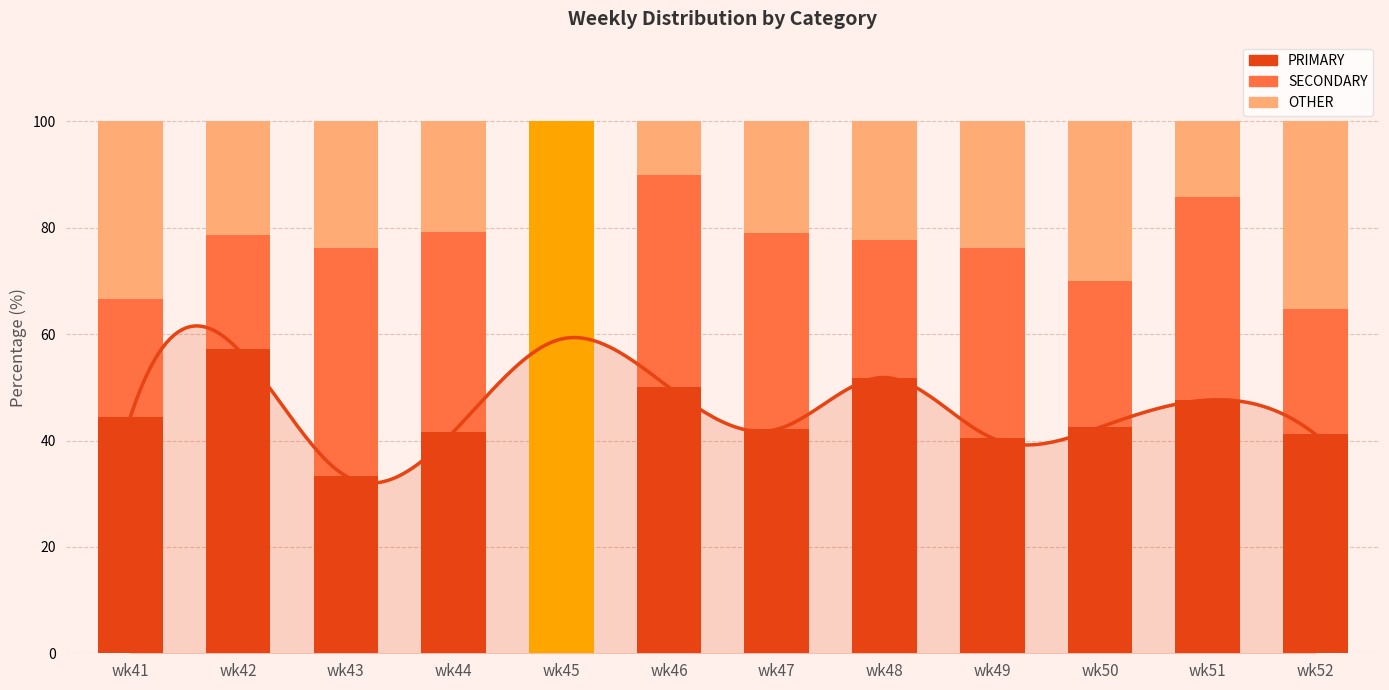

Is it true that SECONDARY equals 23.5 at wk52?

True